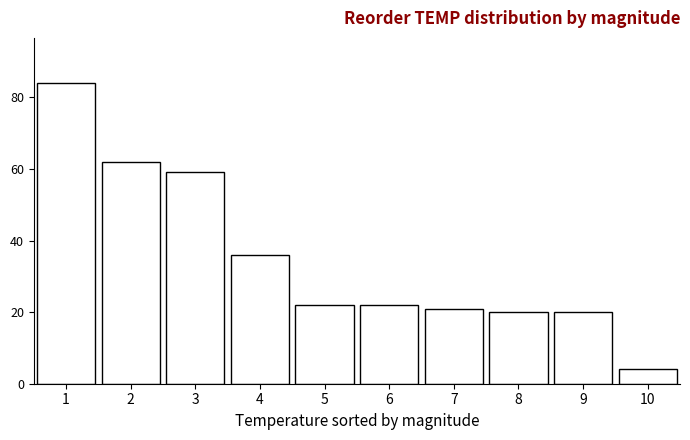

Reading left to right, extract all data points from this chart.

84	62	59	36	22	22	21	20	20	4